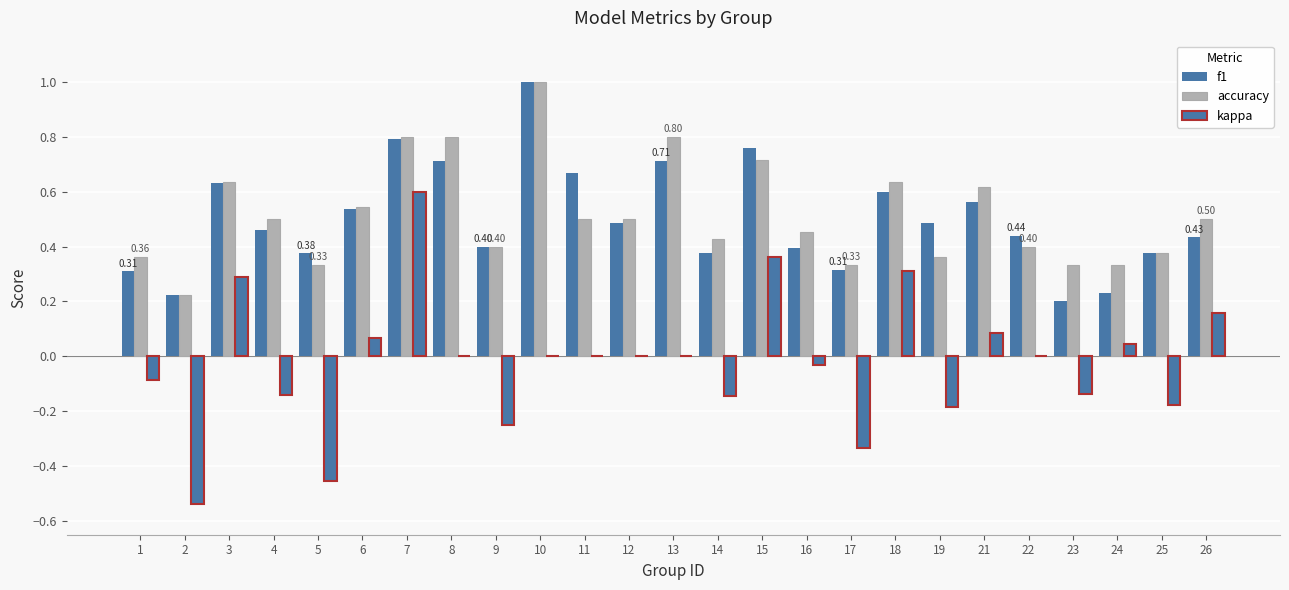

Where does the kappa series first go above 0?

3